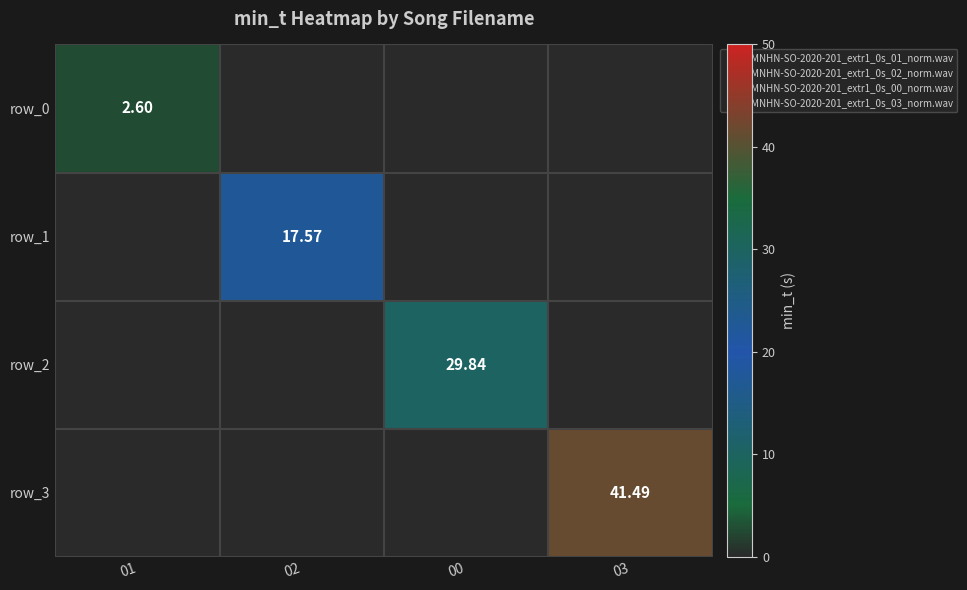

Rank the categories by row_3 value from lowest to highest.

01, 02, 00, 03